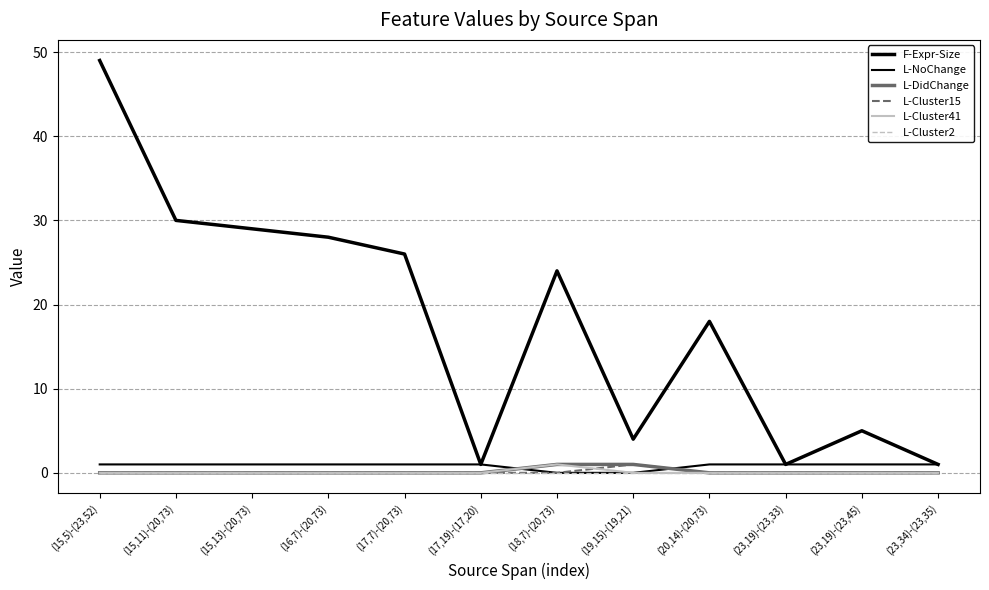

What is the difference between the second highest and minimum values in the F-Expr-Size series?

29